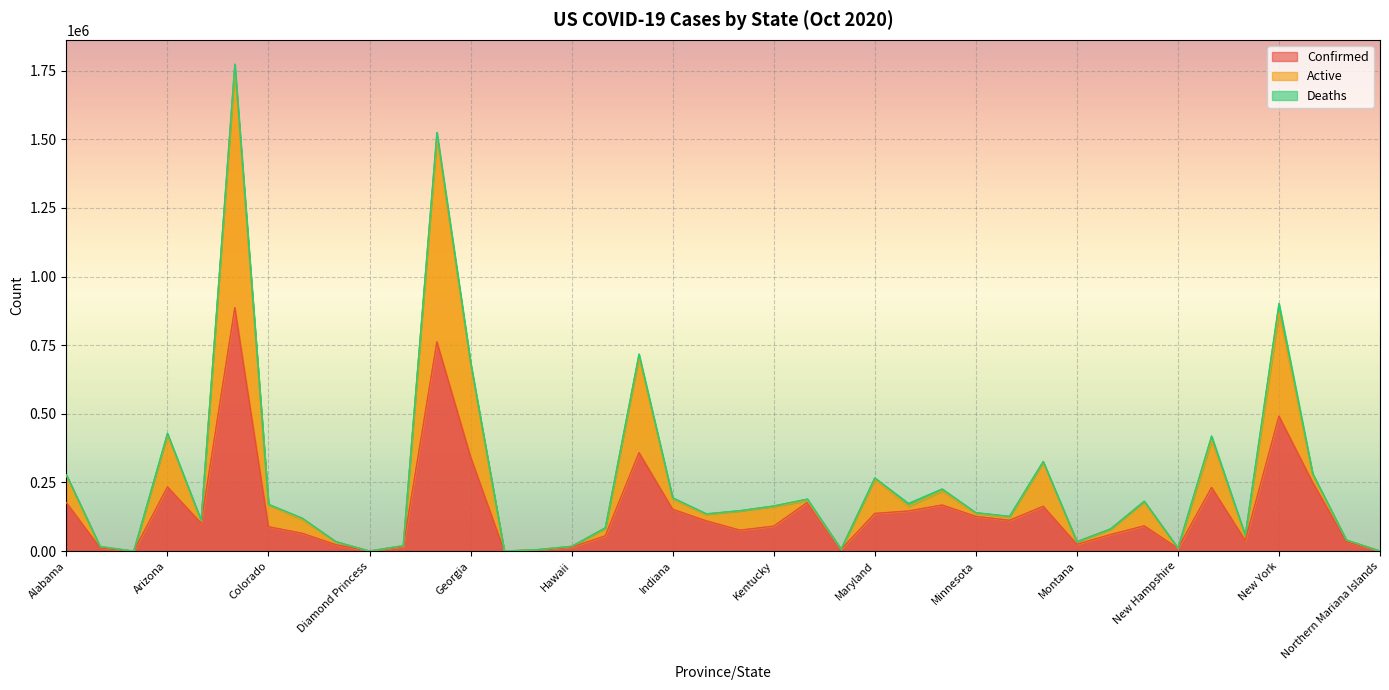

The Confirmed series shows 126591 at Minnesota. True or false?

True